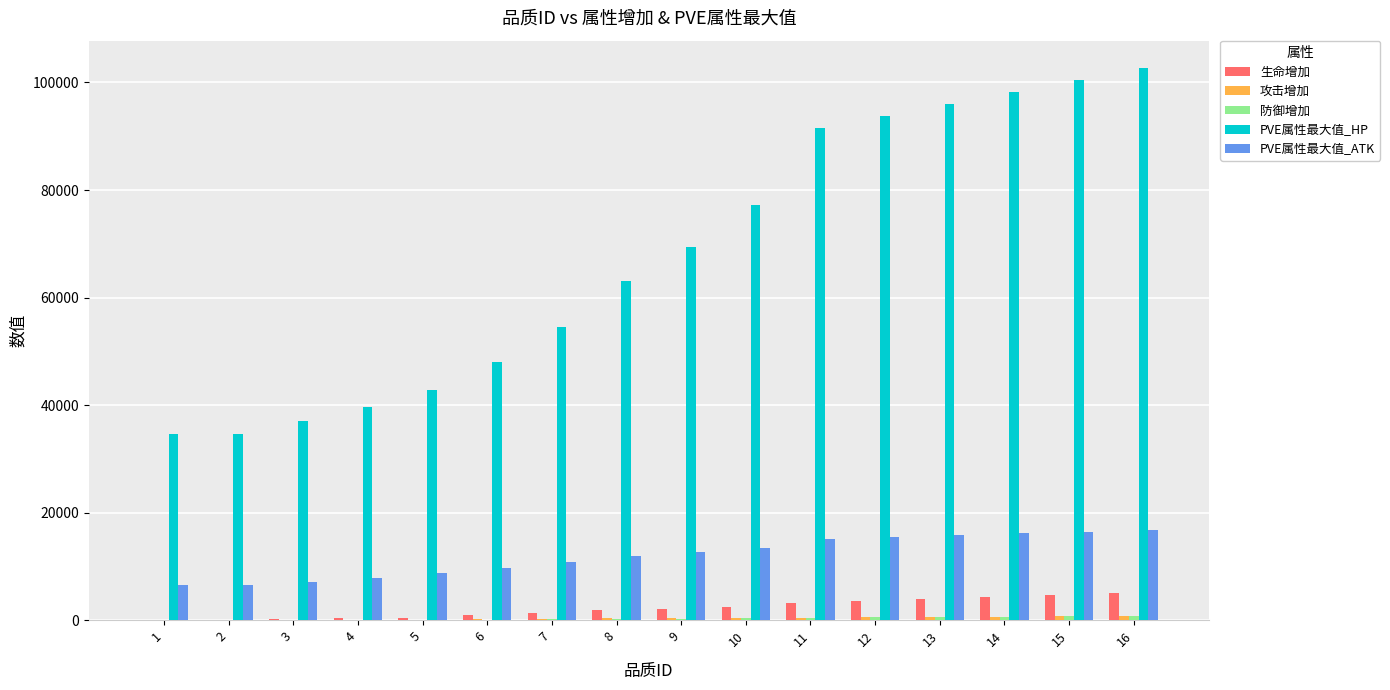

Which series has the largest total across all categories?

PVE属性最大值_HP